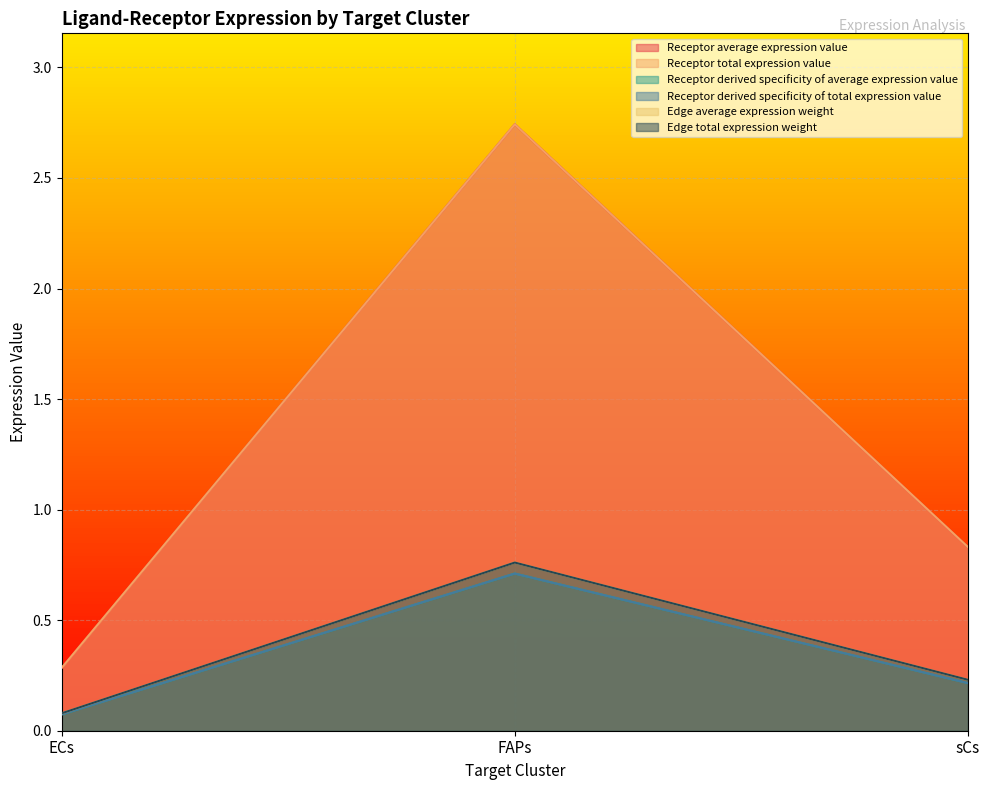

Reading left to right, transcribe all the data shown in this chart.

Receptor average expression value: 0.3	2.7	0.8
Receptor total expression value: 0.3	2.7	0.8
Receptor derived specificity of average expression value: 0.1	0.7	0.2
Receptor derived specificity of total expression value: 0.1	0.7	0.2
Edge average expression weight: 0.1	0.8	0.2
Edge total expression weight: 0.1	0.8	0.2